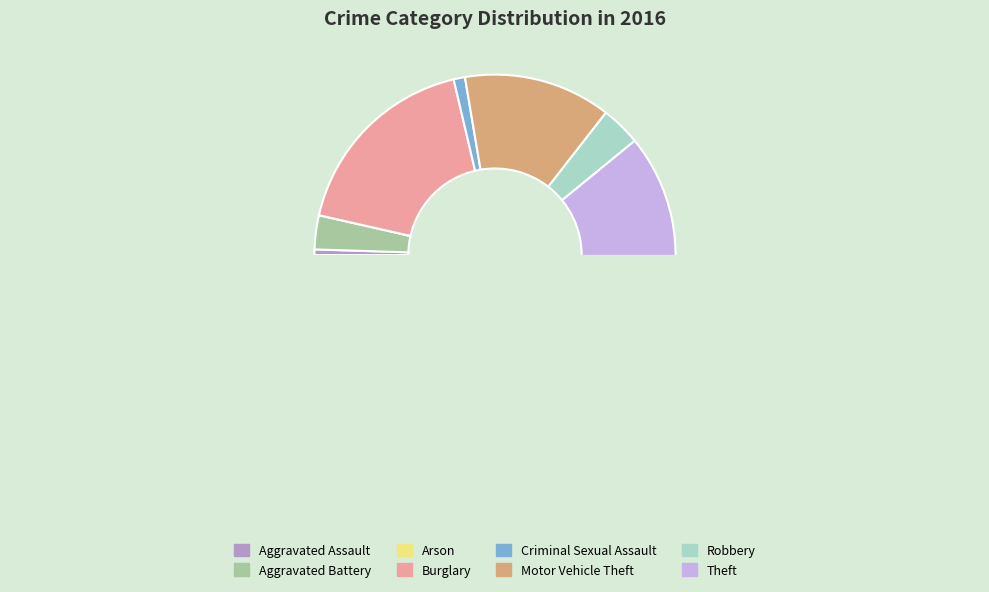

How many slices are in this pie chart?

8